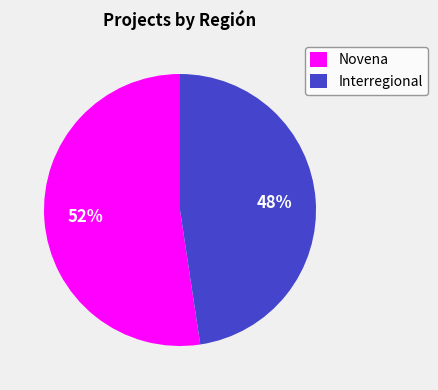

How many slices are in this pie chart?

2